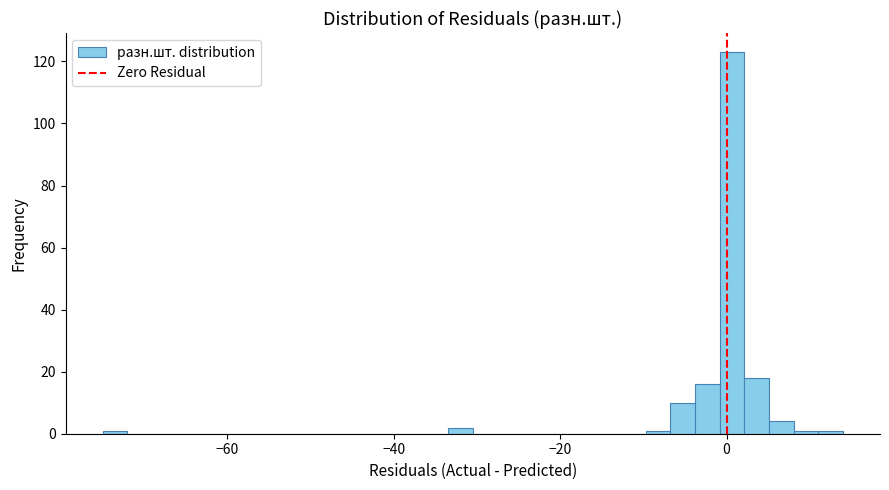

Around what value on the x-axis is the tallest bar? Give the approximate position of its centre, as read against the axis.

0